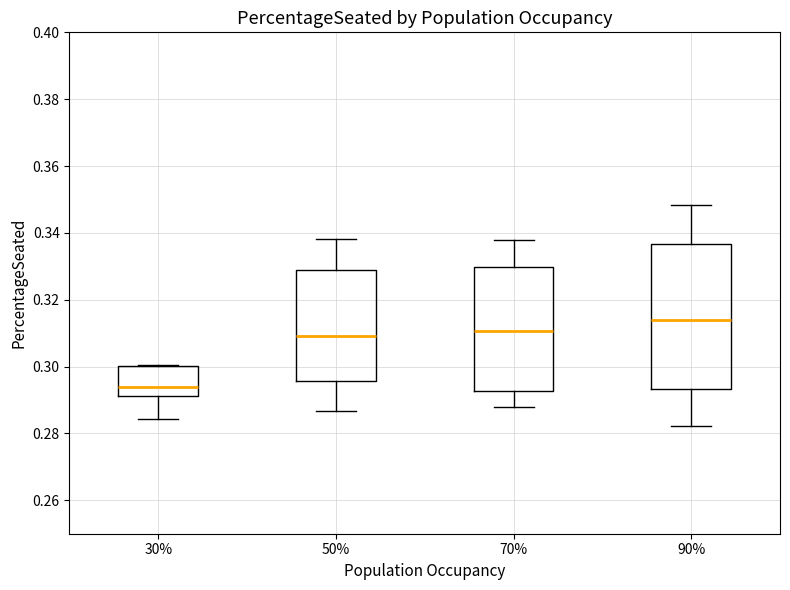

Which box has the lowest median line?

30%